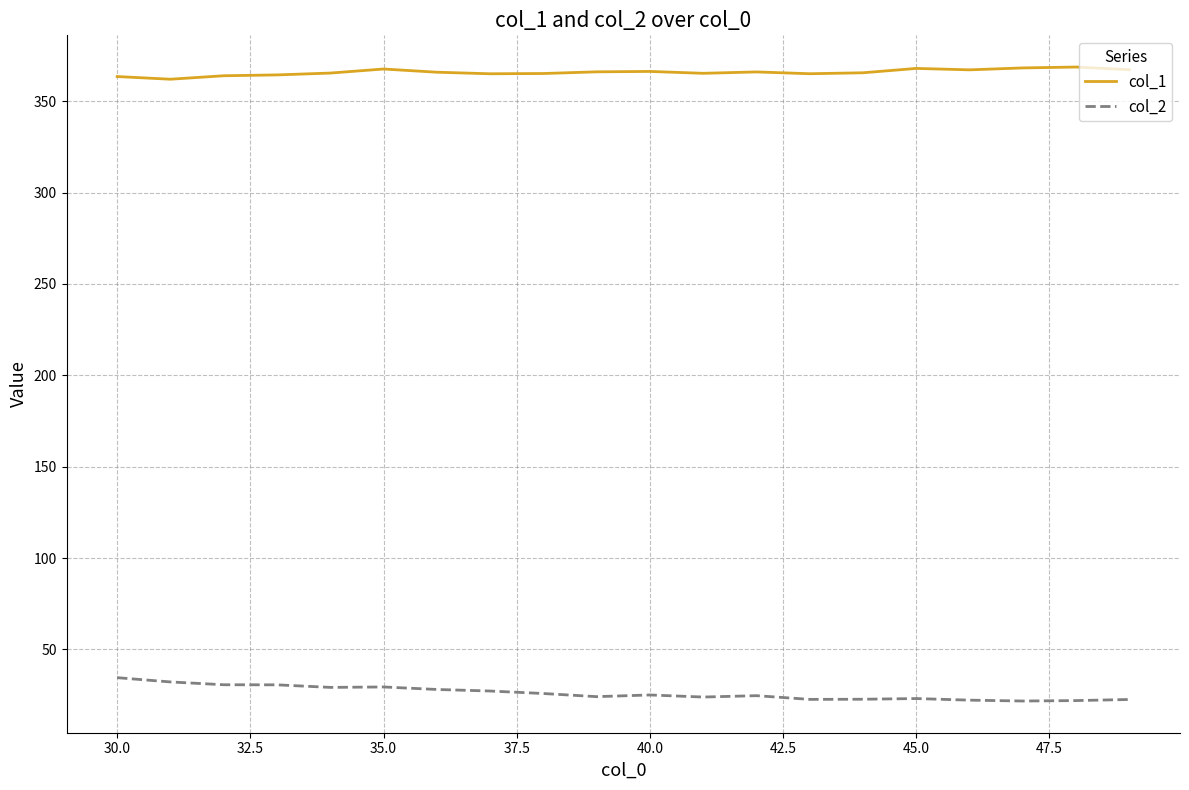

Which series has the largest total across all categories?

col_1